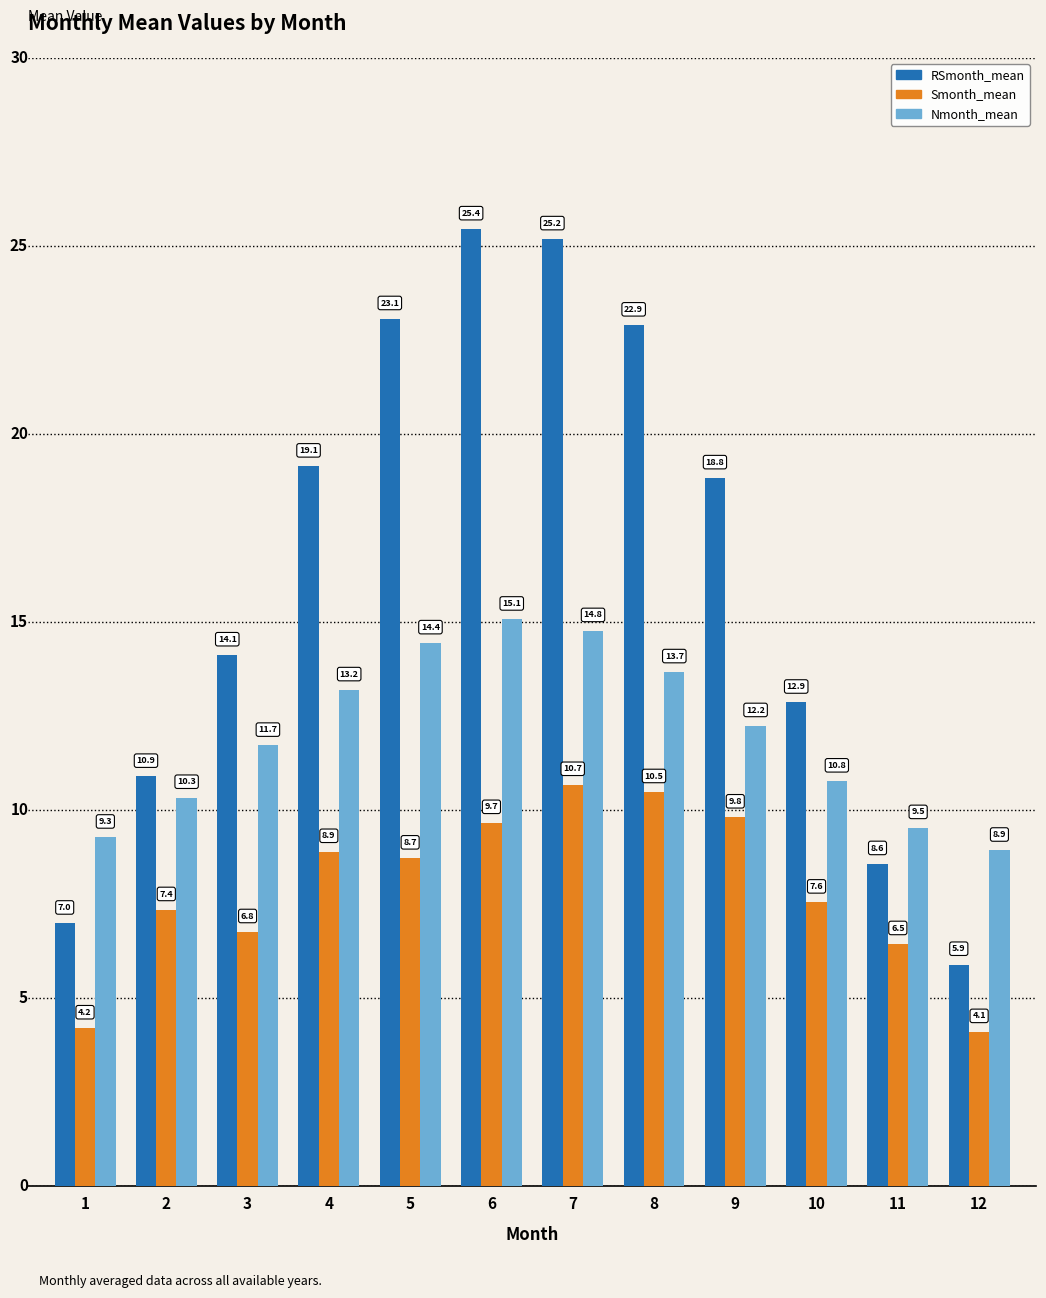

What is the maximum value for Smonth_mean?

10.7